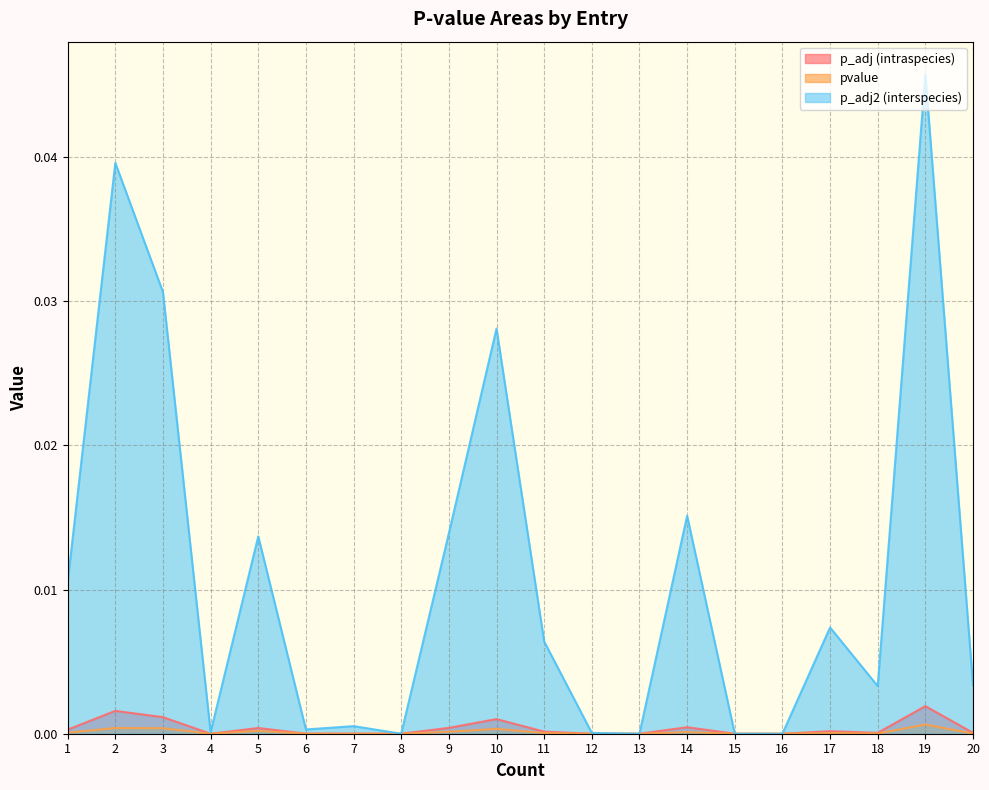

How many interior local peaks does the p_adj2 (interspecies) series have?

7